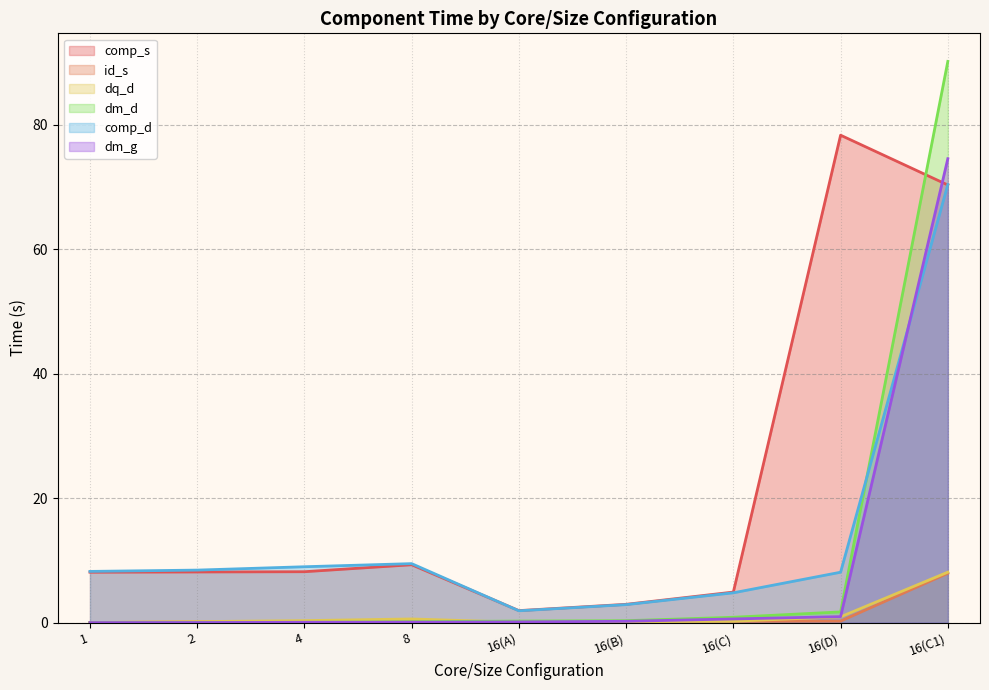

What is the approximate value of comp_d at 1?

8.2